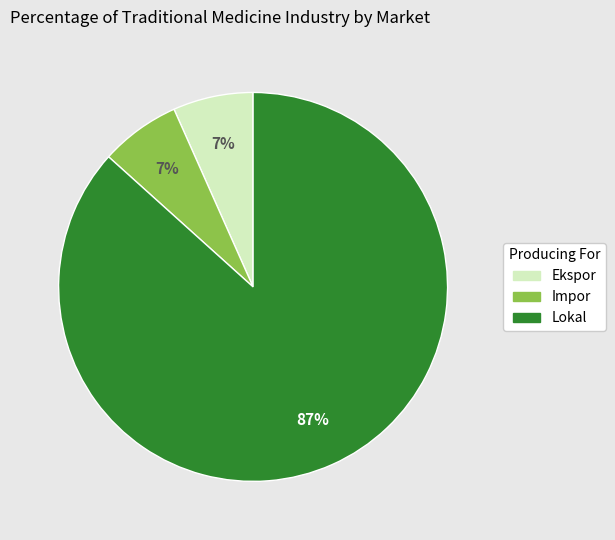

To the nearest percent, what is the average slice percentage?

33%